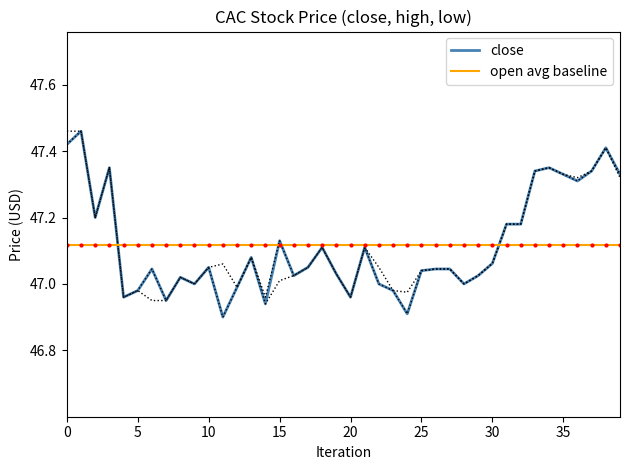

The open avg baseline series shows 18.4 at 39. True or false?

False